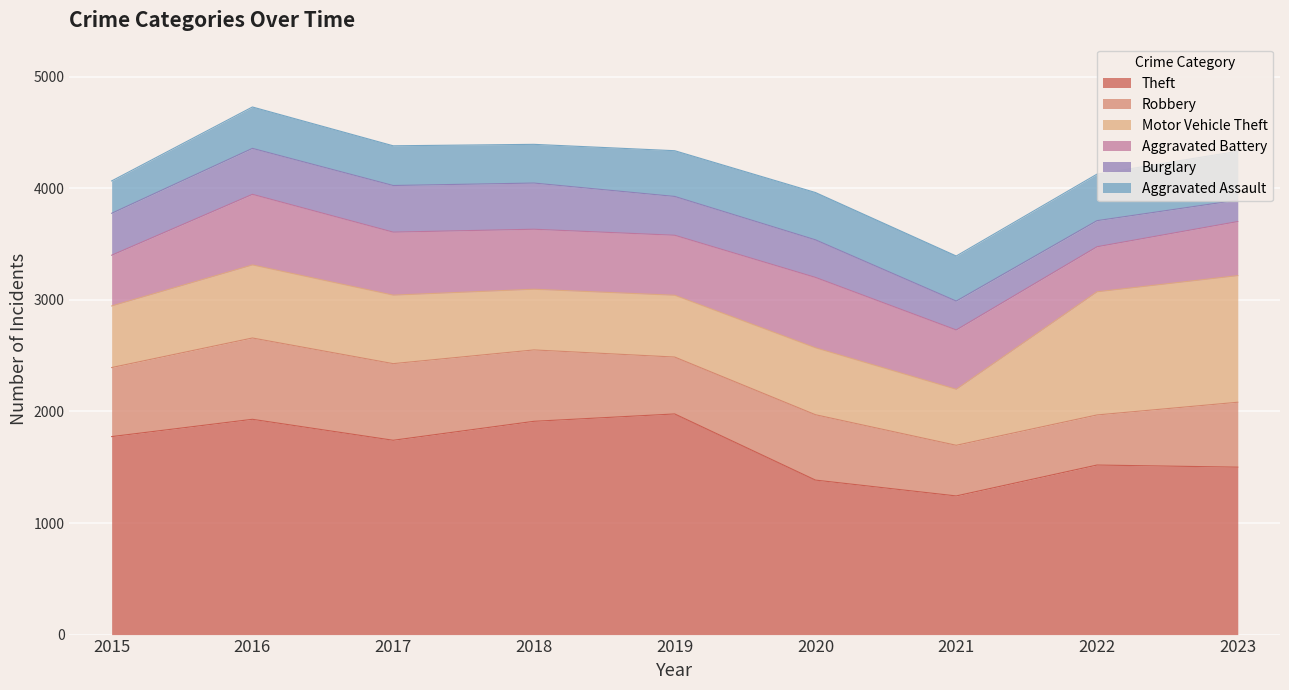

What is the average value of the Aggravated Battery series?

531